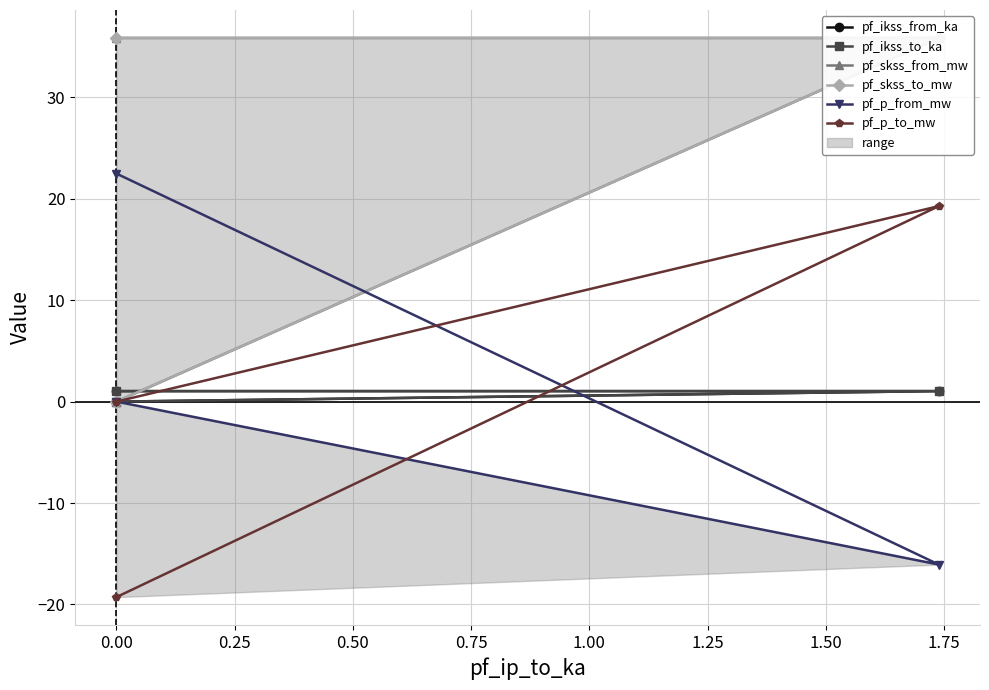

What are all the series names shown in the legend?

pf_ikss_from_ka, pf_ikss_to_ka, pf_skss_from_mw, pf_skss_to_mw, pf_p_from_mw, pf_p_to_mw